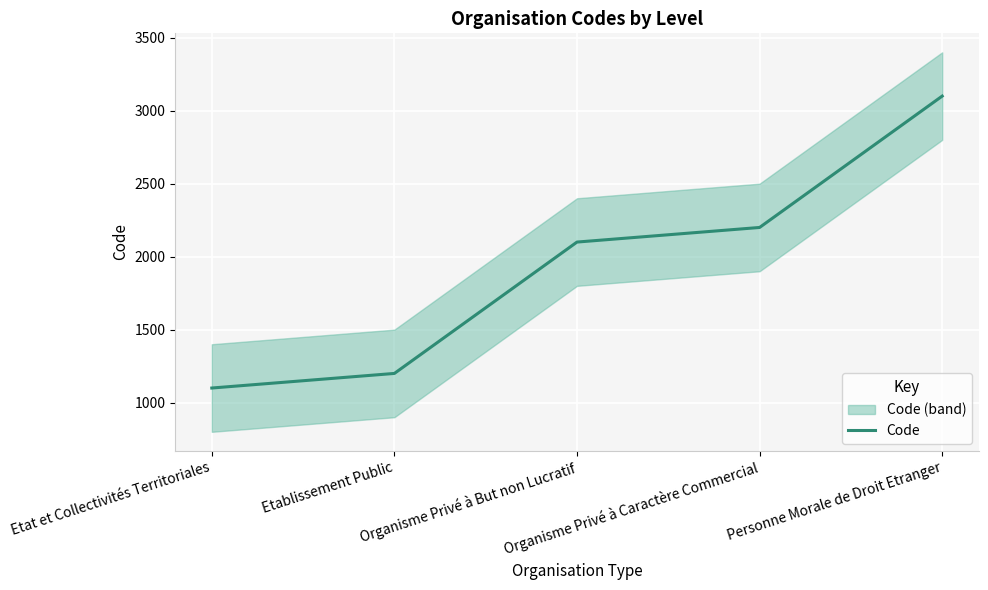

Rank the categories by value from highest to lowest.

Personne Morale de Droit Etranger, Organisme Privé à Caractère Commercial, Organisme Privé à But non Lucratif, Etablissement Public, Etat et Collectivités Territoriales